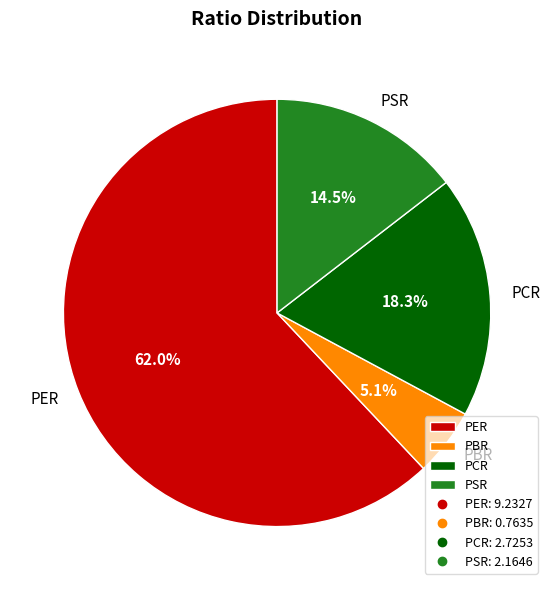

To the nearest percent, what is the combined percentage of PCR and PER?

80%